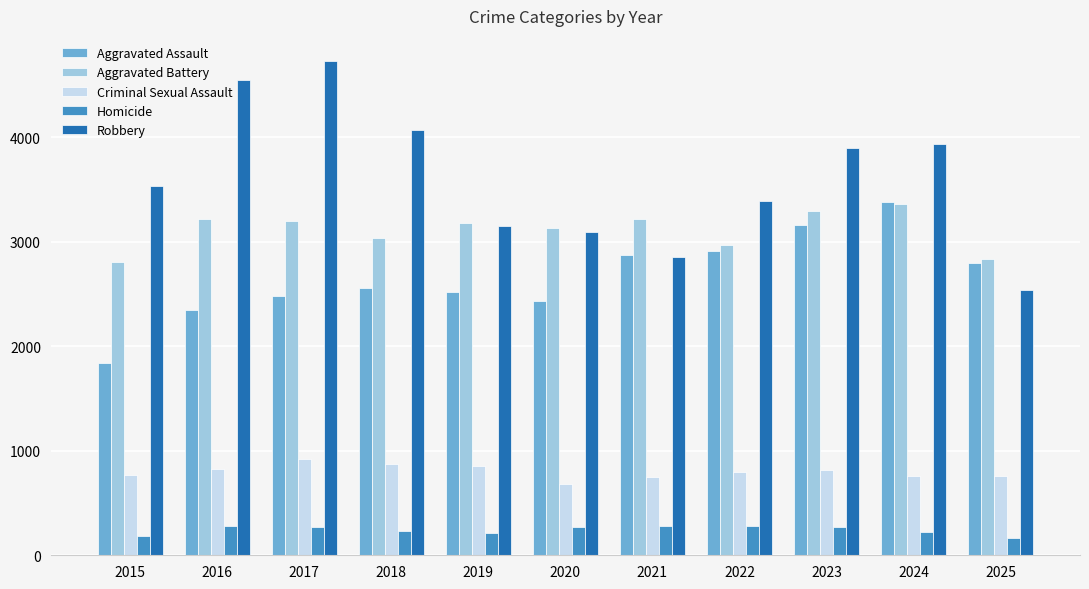

True or false: Aggravated Assault has a value of 1466 at 2017.

False